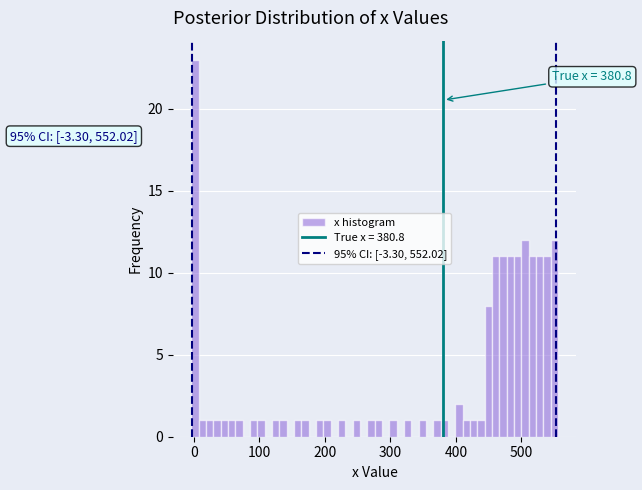

Around what value on the x-axis is the tallest bar? Give the approximate position of its centre, as read against the axis.

0